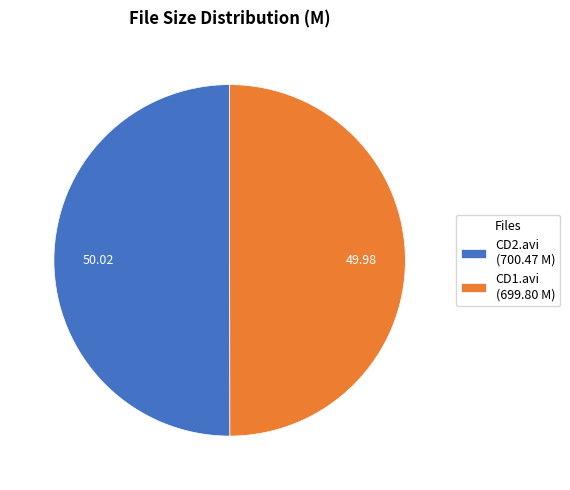

Approximately how many times larger is the value at CD1.avi (699.80 M) compared to CD2.avi (700.47 M)?

1.0